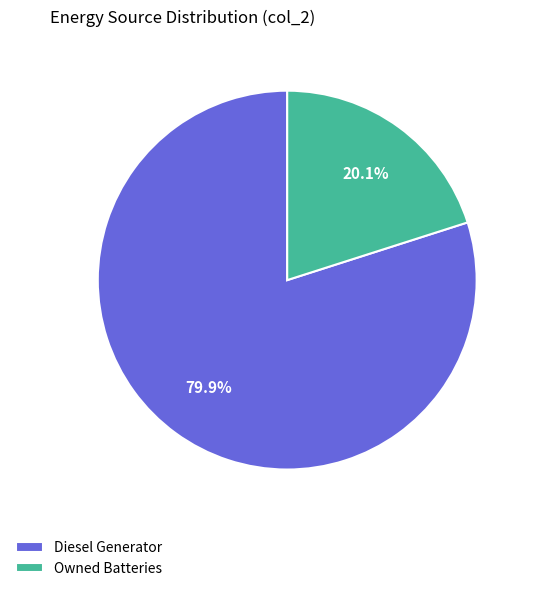

What percentage do Diesel Generator and Owned Batteries together represent?

100.0%